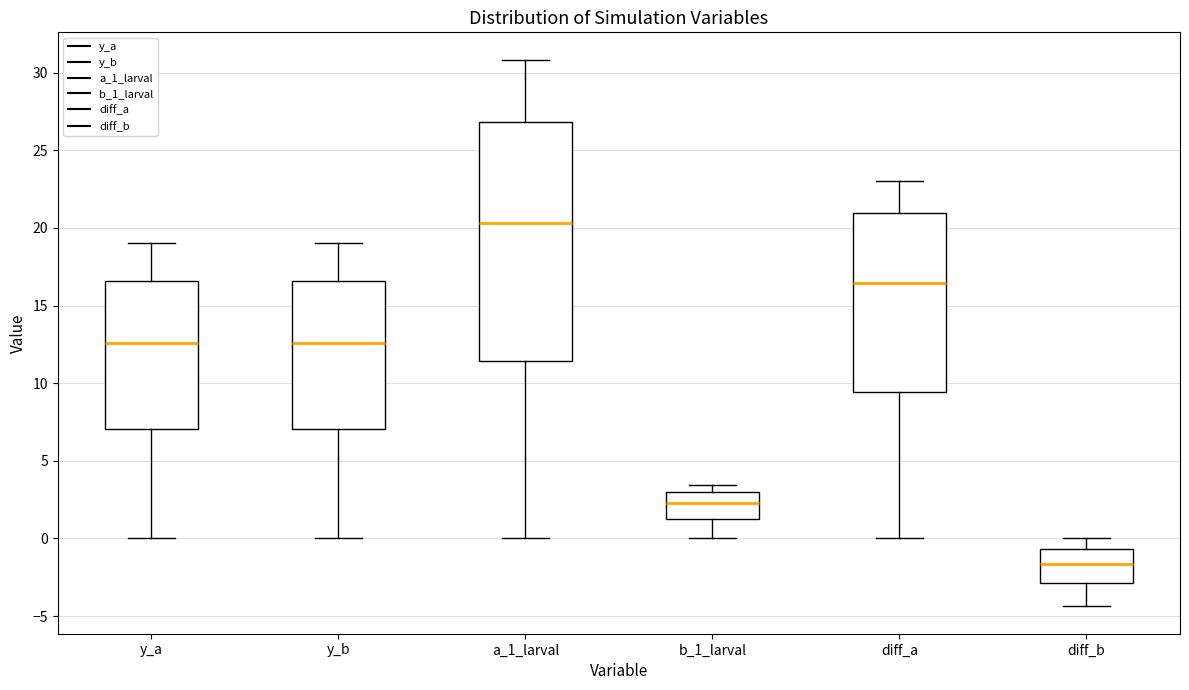

Comparing the boxes themselves (not the whiskers), which one is the tallest?

a_1_larval